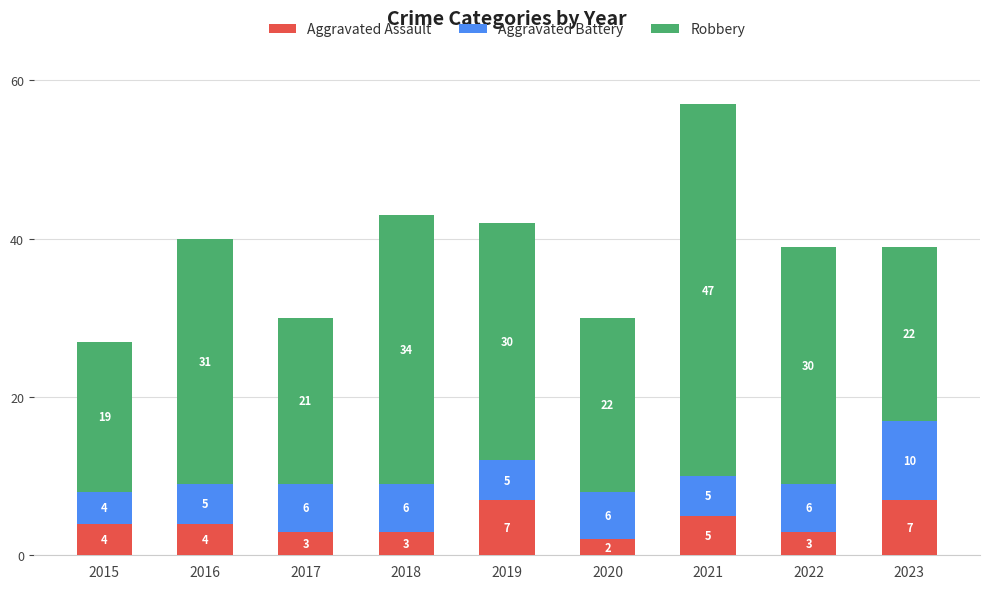

The Aggravated Assault series shows 5 at 2018. True or false?

False